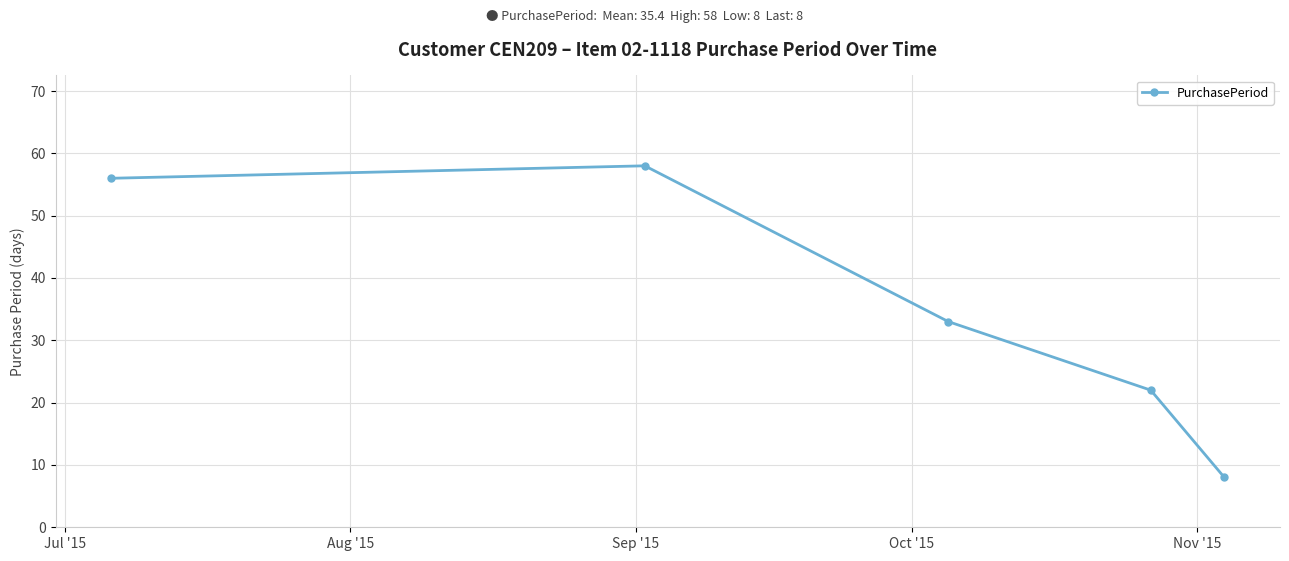

What is the minimum value shown in the chart?

8